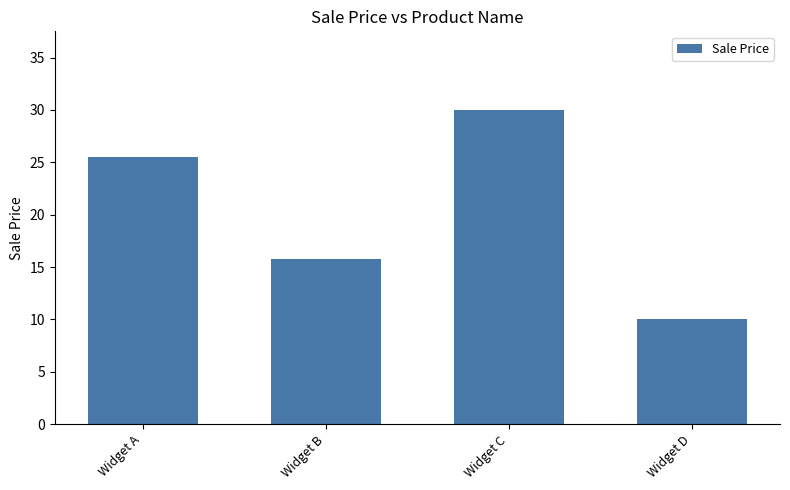

How many values are below 25?

2